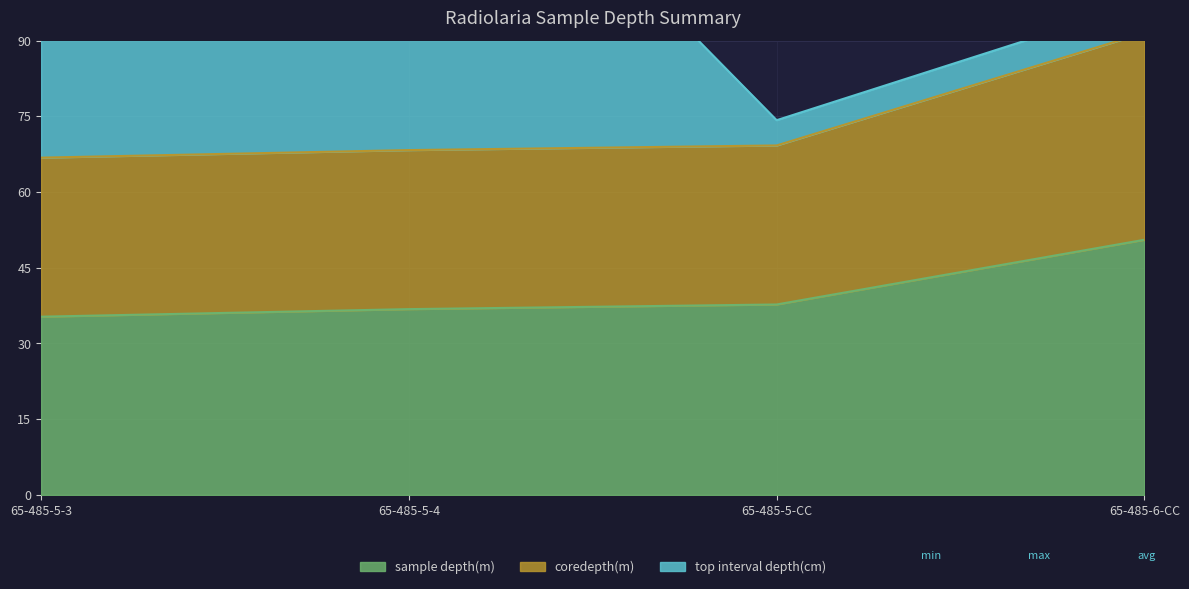

True or false: sample depth(m) has a value of 90.9 at 65-485-6-CC.

False